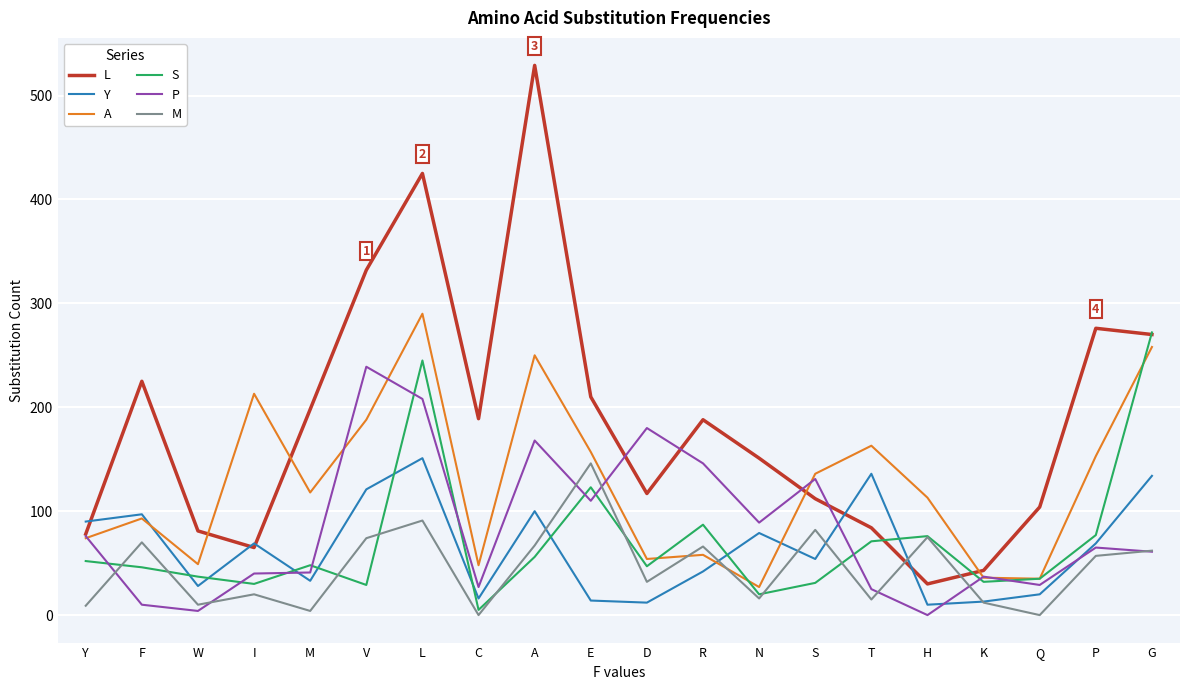

Is it true that S equals 272 at G?

True